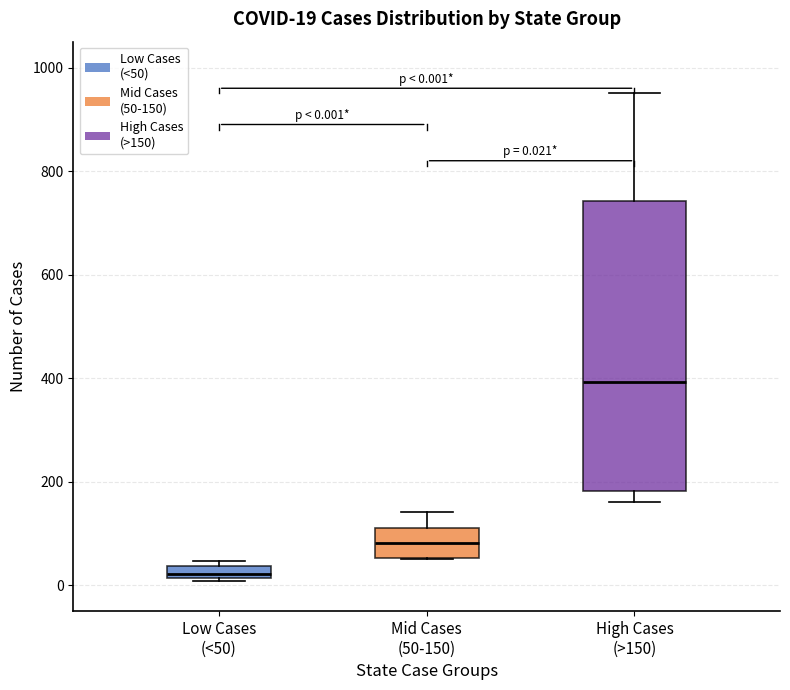

Which box's median line is the highest?

High Cases (>150)